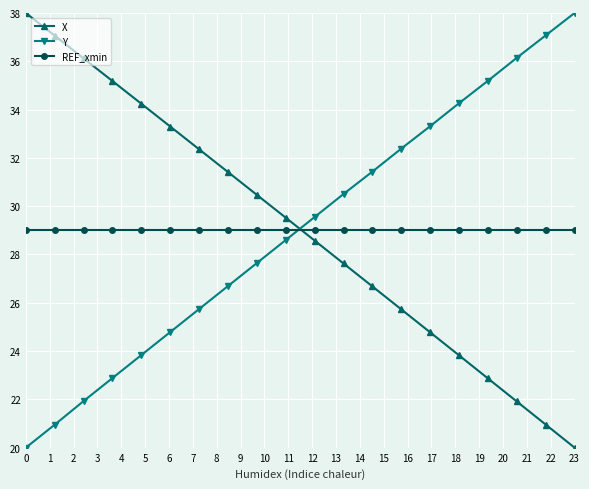

True or false: X has more than 2 interior local peaks.

False